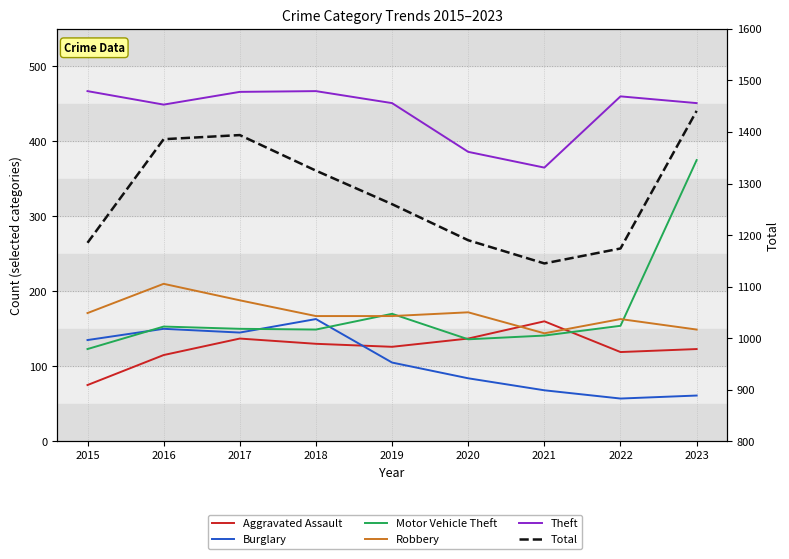

Count the number of data series in this chart.

6